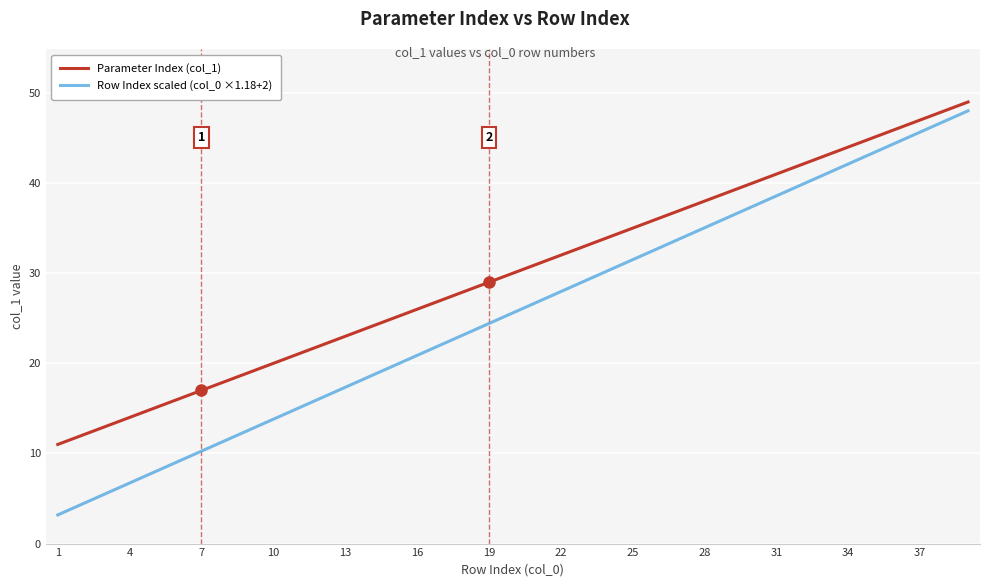

Which series has the widest spread of values?

Row Index scaled (col_0 ×1.18+2)